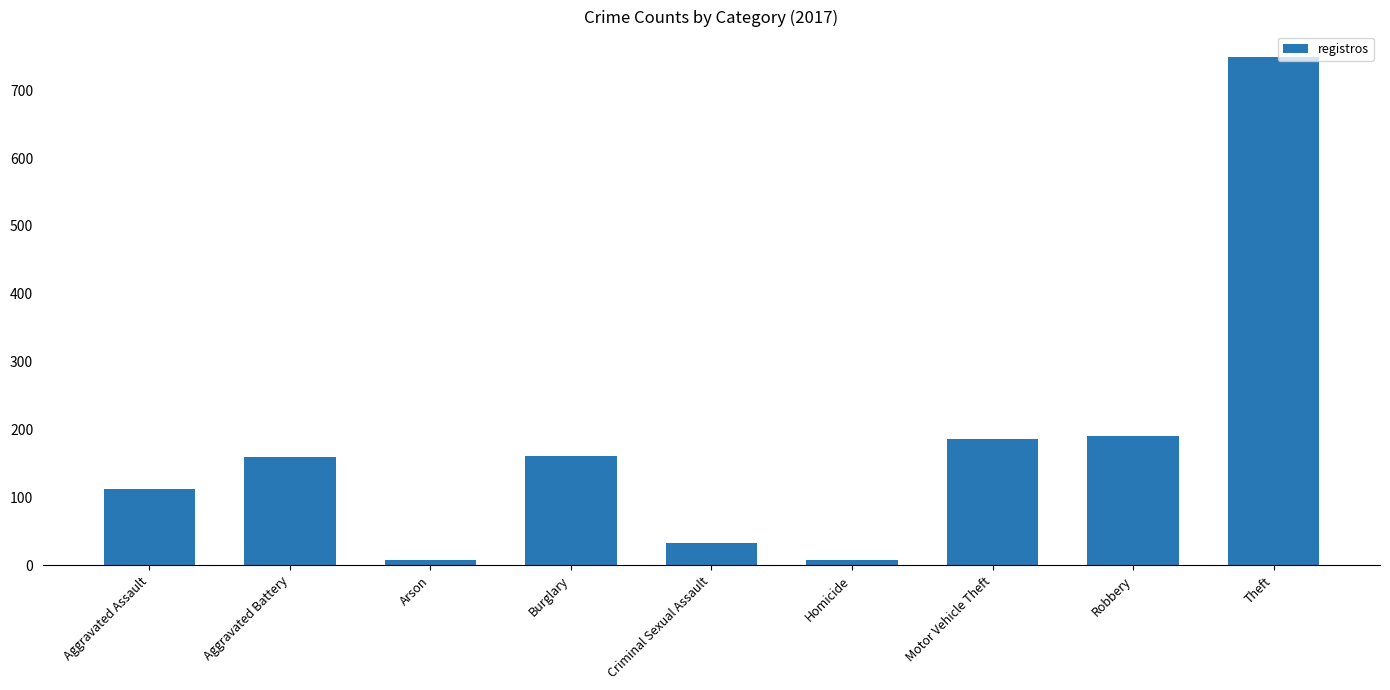

What is the difference between the values at Motor Vehicle Theft and Criminal Sexual Assault?

154